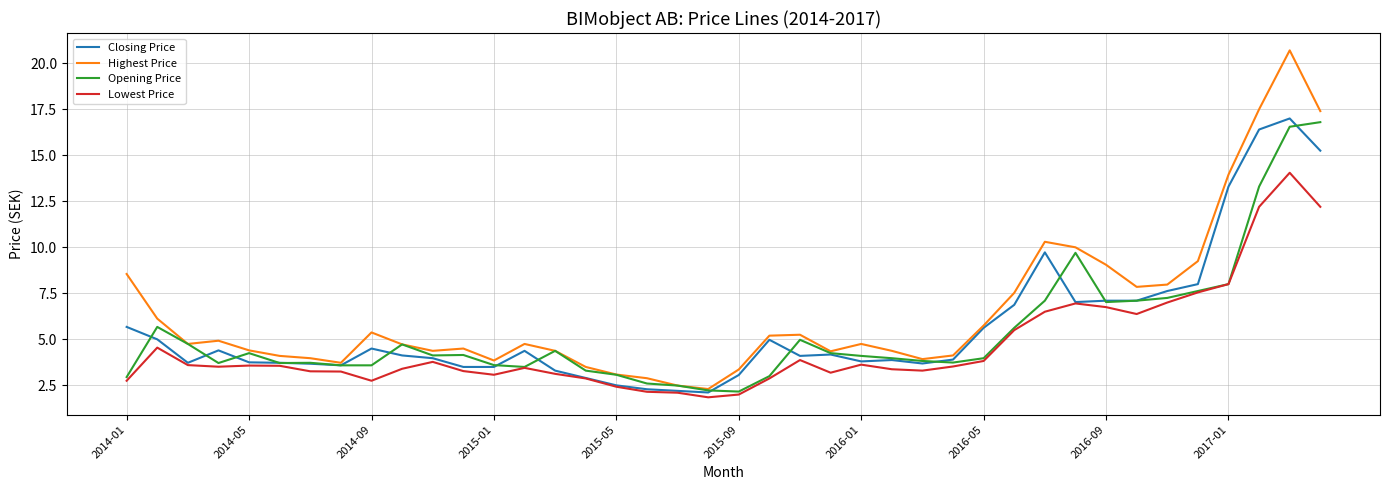

Which series has the largest total across all categories?

Highest Price